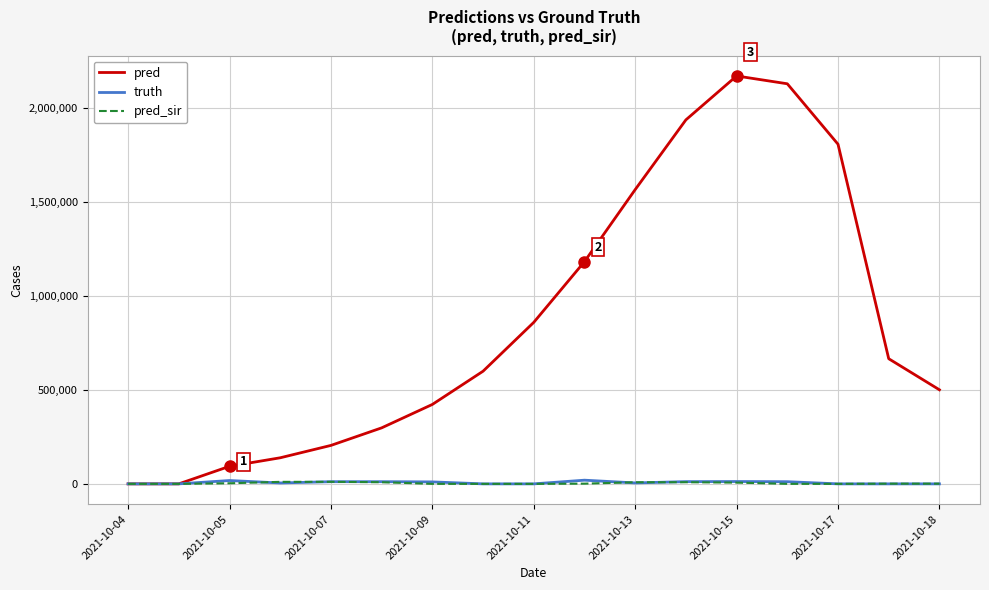

Which series has the widest spread of values?

pred